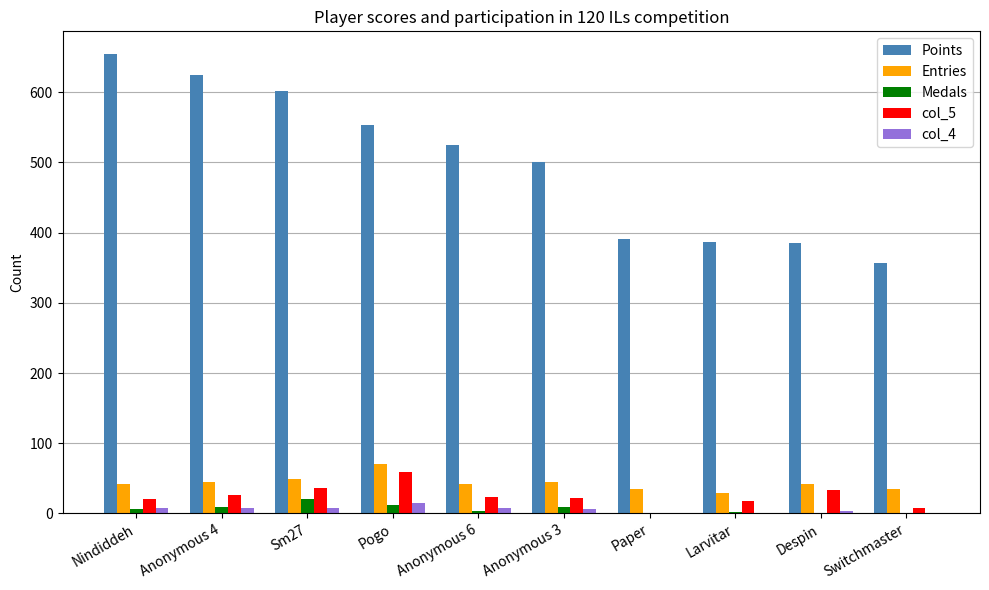

How many data points does each series have?

10